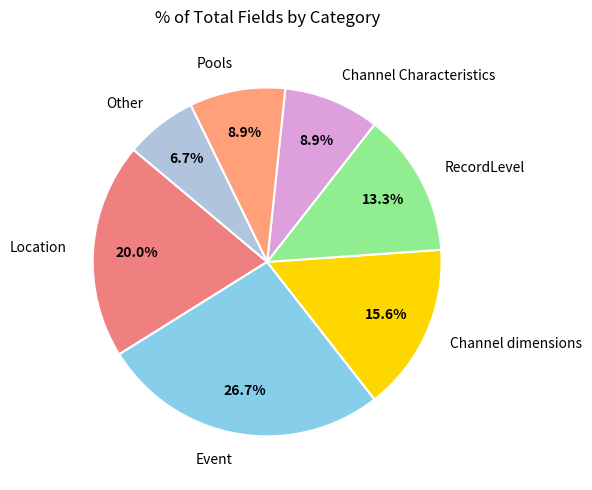

How many segments does this pie chart have?

7